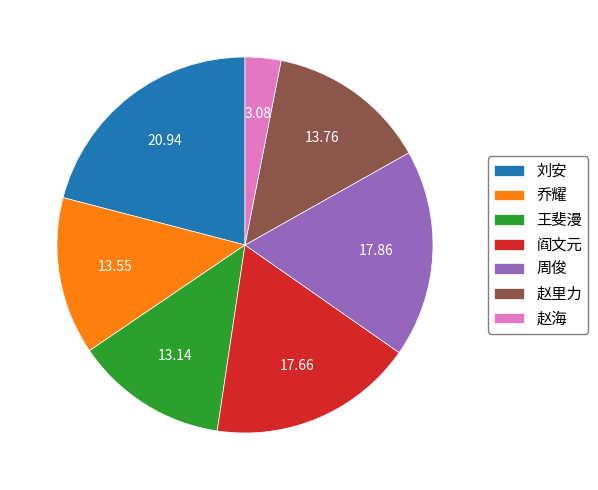

Is there any slice that represents more than half of the pie?

No